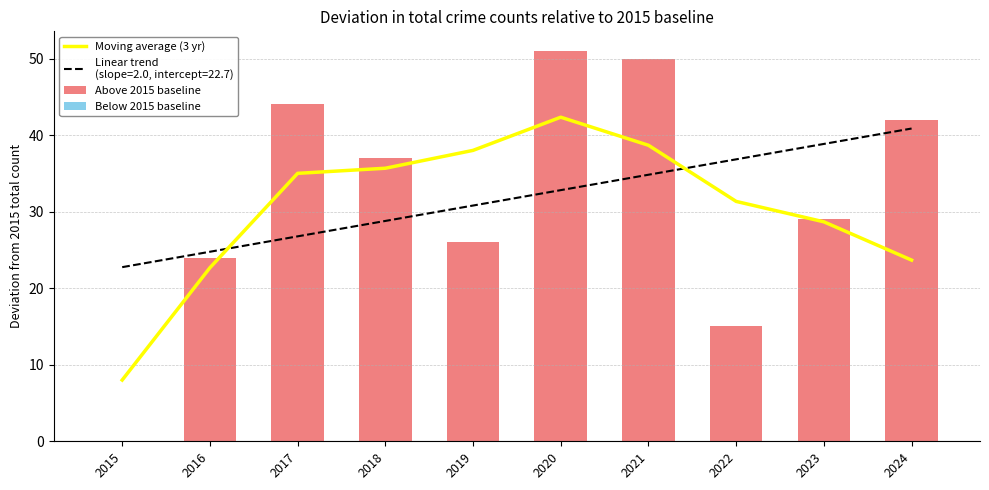

Count the number of data series in this chart.

3